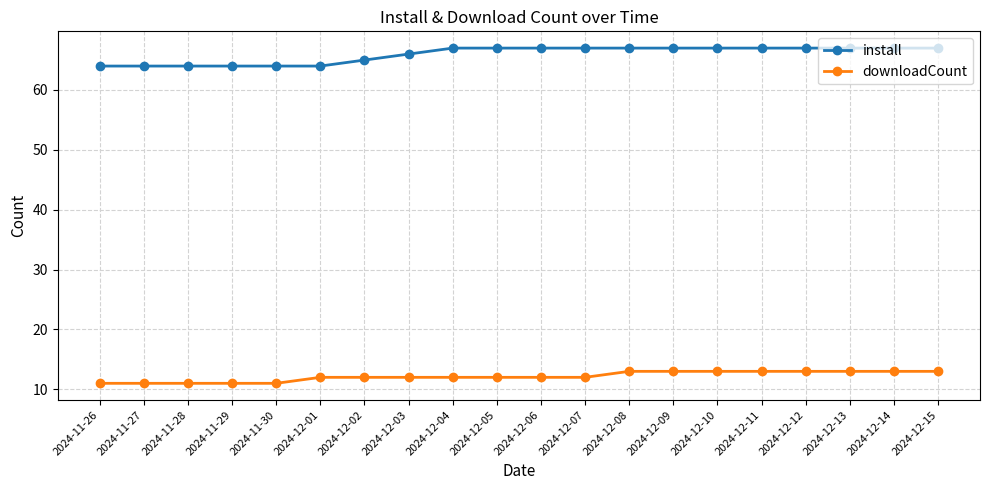

Which series has the largest total across all categories?

install